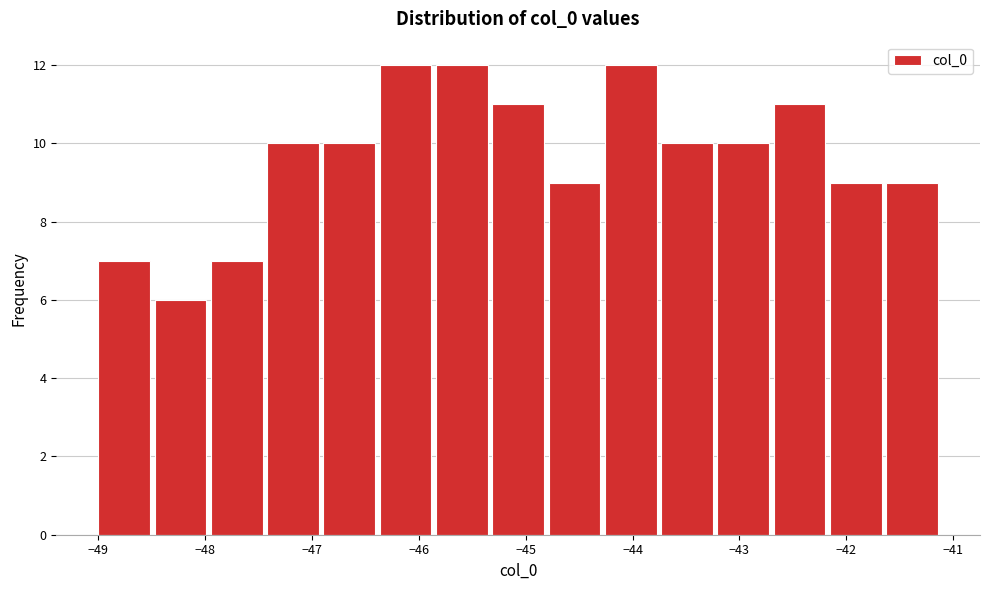

How tall is the bar that spans -46.4 to -45.8 on the x-axis? Neither the bar edges nor the heights are printed on the chart, so give them approximately, as read against the axes.

12